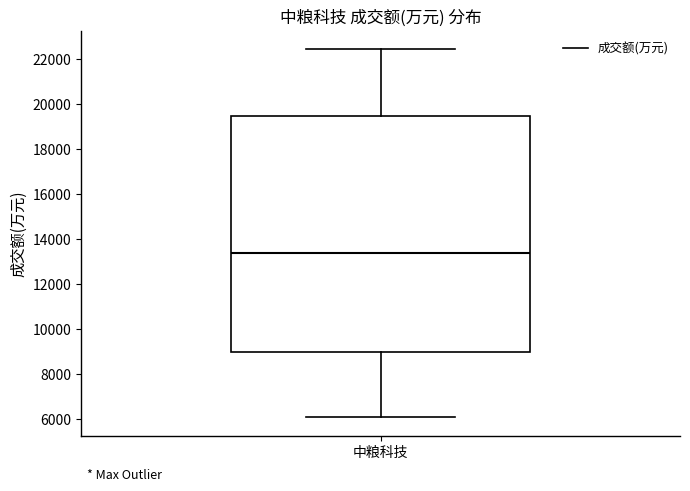

Transcribe this box plot: give where the median line is, the range the box spans, and where the two whiskers end, as read against the y-axis. The values are not printed on the chart, so give them approximately, as read against the axis.

median 13400, box 9000 to 19400, whiskers 6000 to 22400